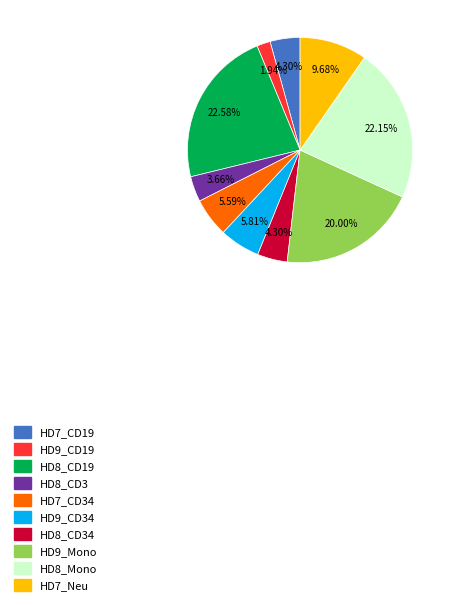

Is there a majority slice in this chart?

No